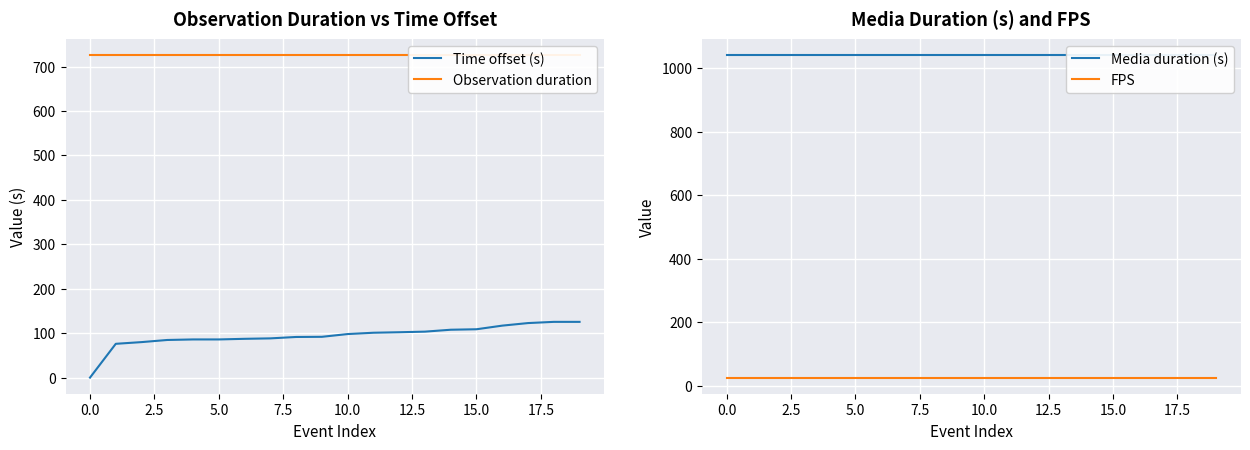

Does the chart display data point markers on the line(s)?

No